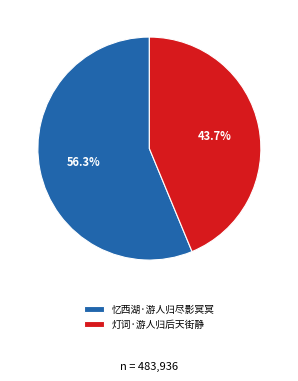

To the nearest percent, what is the difference between the 忆西湖·游人归尽影冥冥 and 灯词·游人归后天街静 slice percentages?

13%